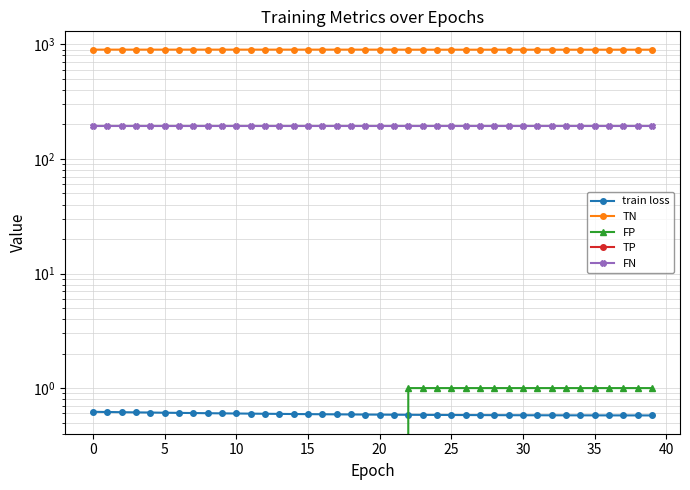

At 15, list the series in order from smallest to largest.

FP, TP, train loss, FN, TN